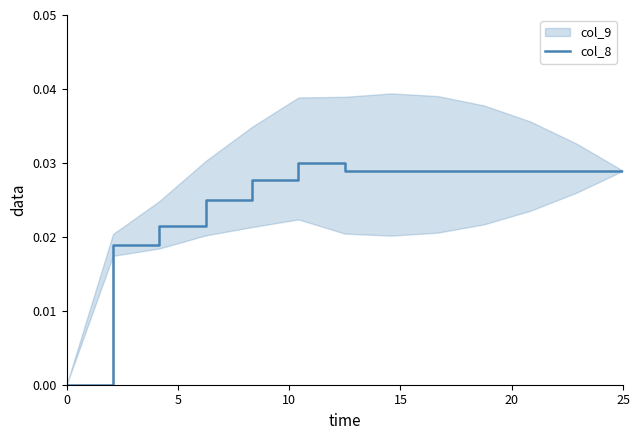

What is the label of the 9th point from the right?

20